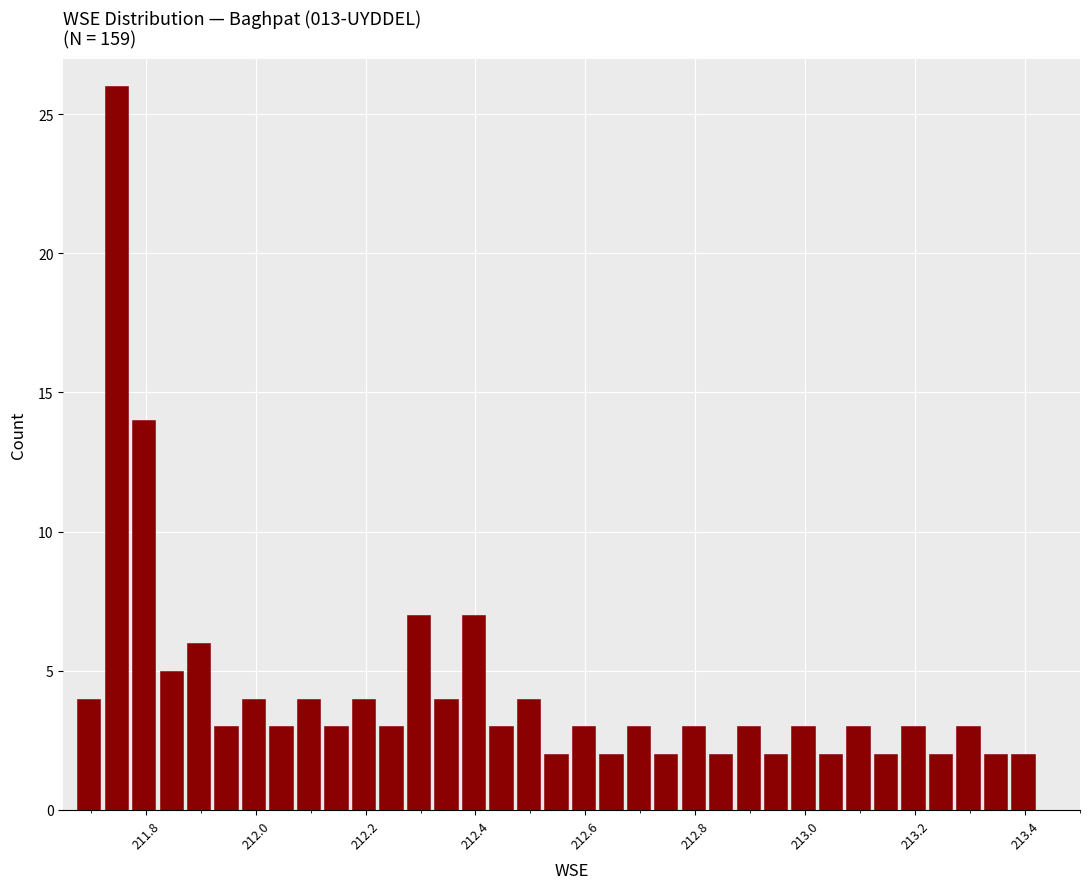

Around what value on the x-axis is the tallest bar? Give the approximate position of its centre, as read against the axis.

211.74